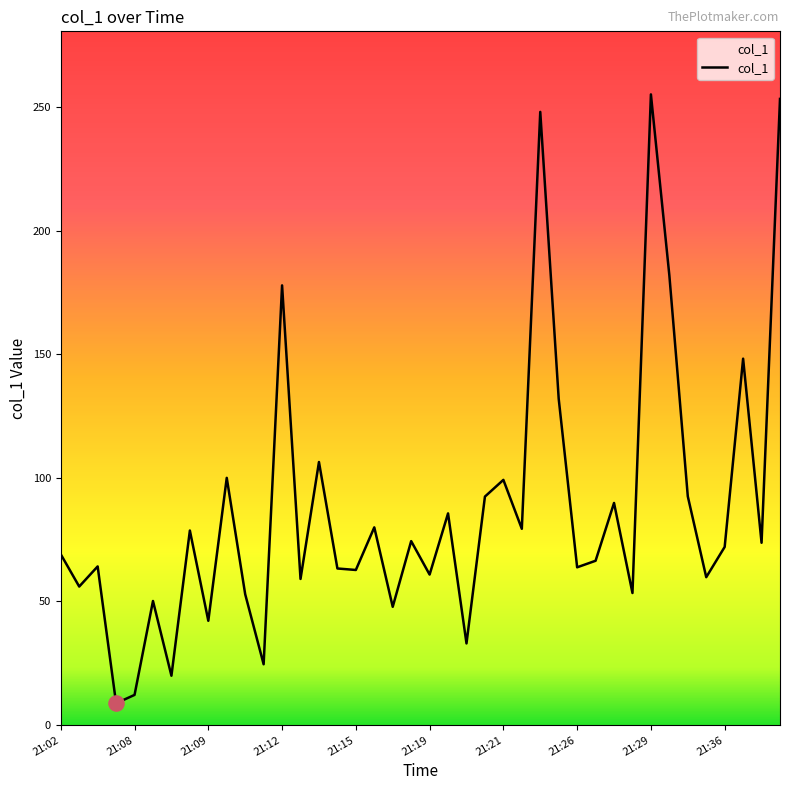

What is the smallest value displayed?

8.8